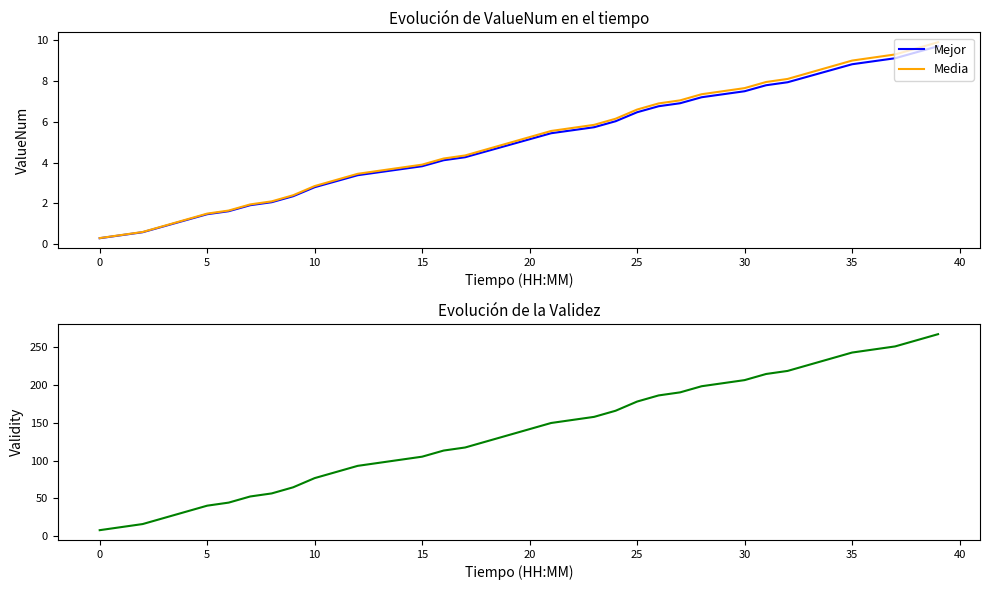

What is the sum of the Mejor values at 16 and 32?

12.1